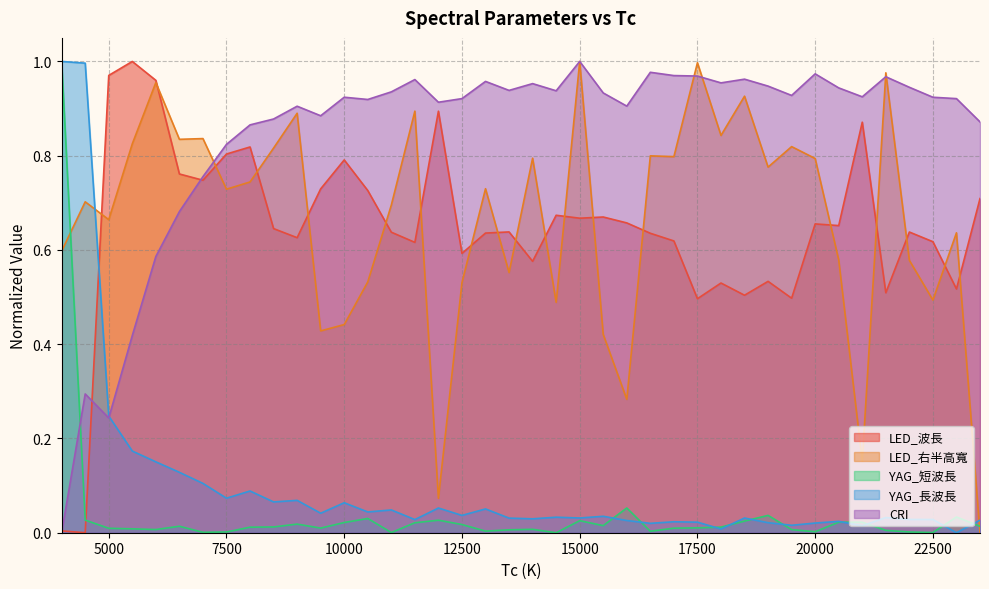

How many categories are shown in the chart?

40